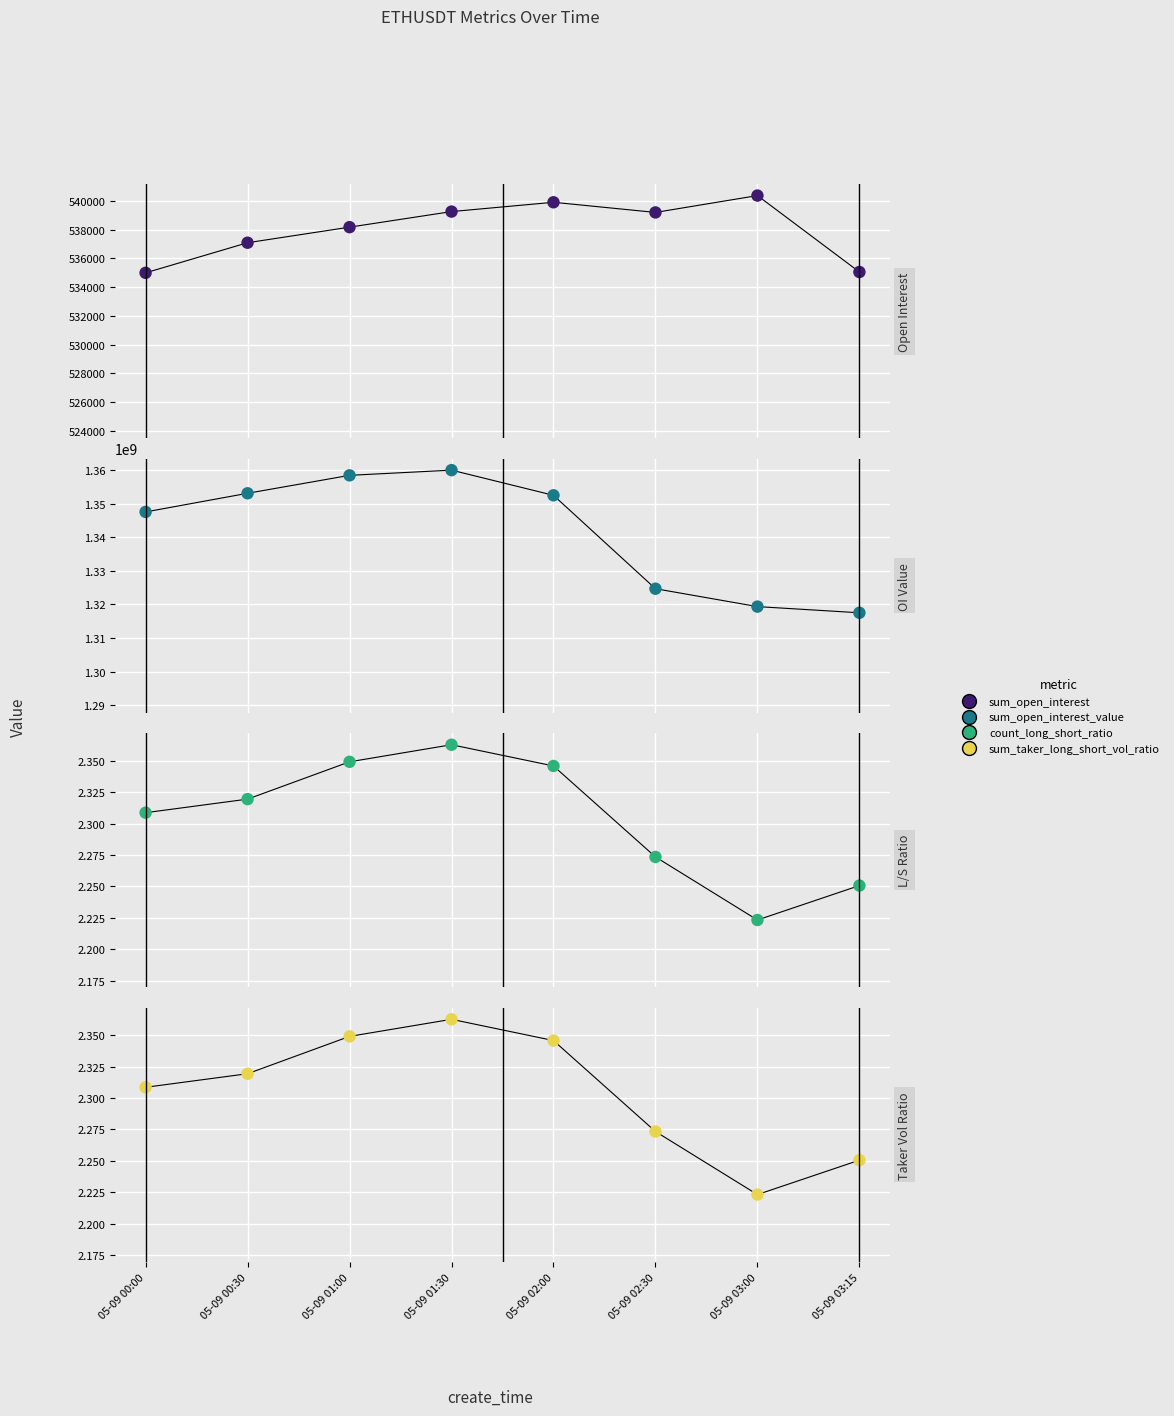

At which category is the sum across all series the highest?

05-09 01:30